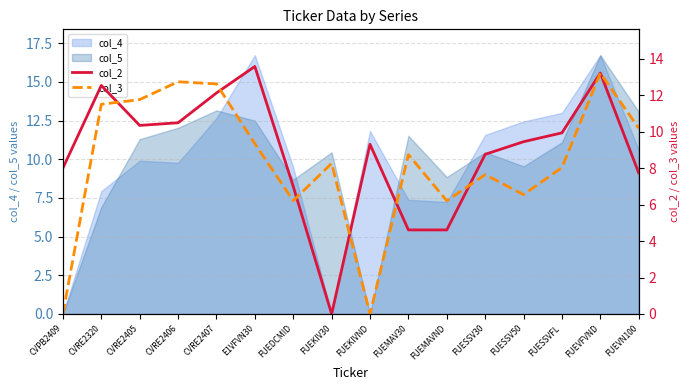

Where do col_3 and col_2 first cross each other?

CVRE2320 and CVRE2405